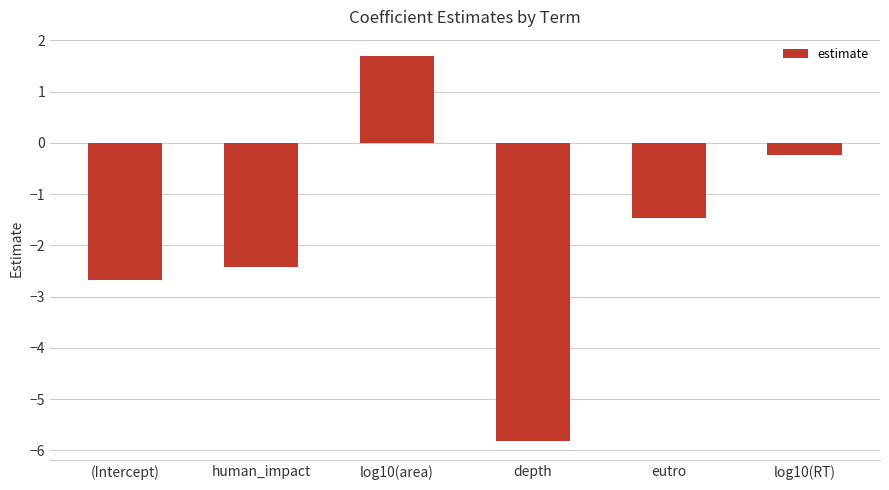

The chart shows a value of 1.0 at log10(area). True or false?

False